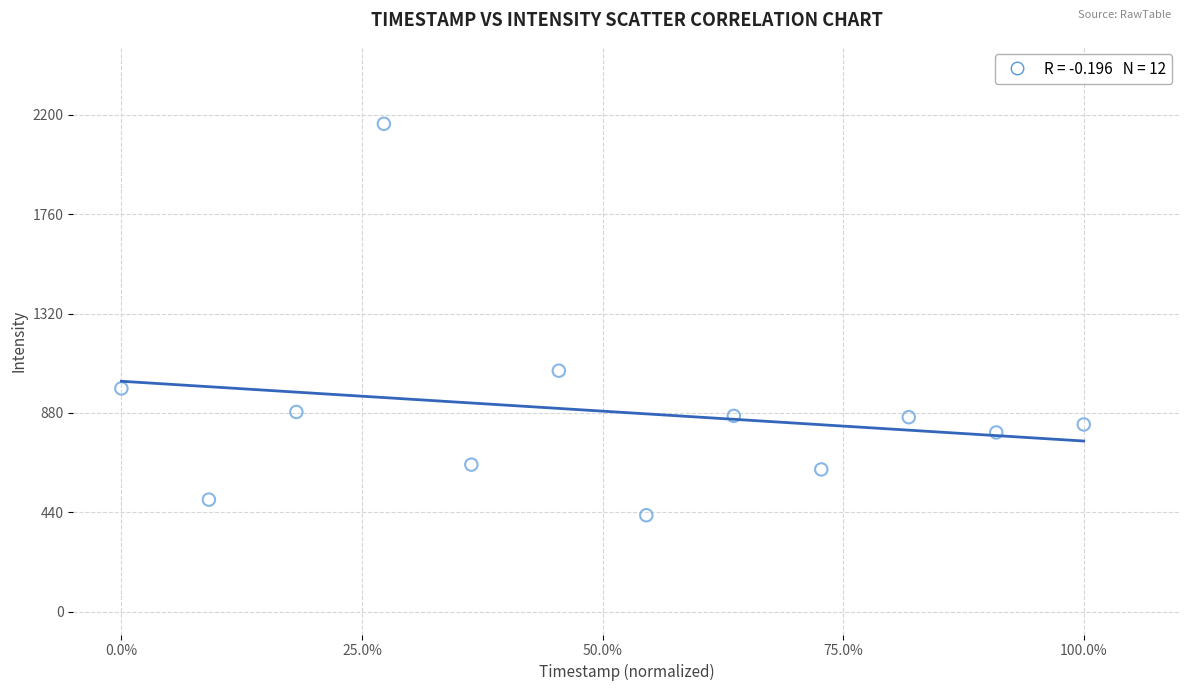

What is the average Y value?

888.2